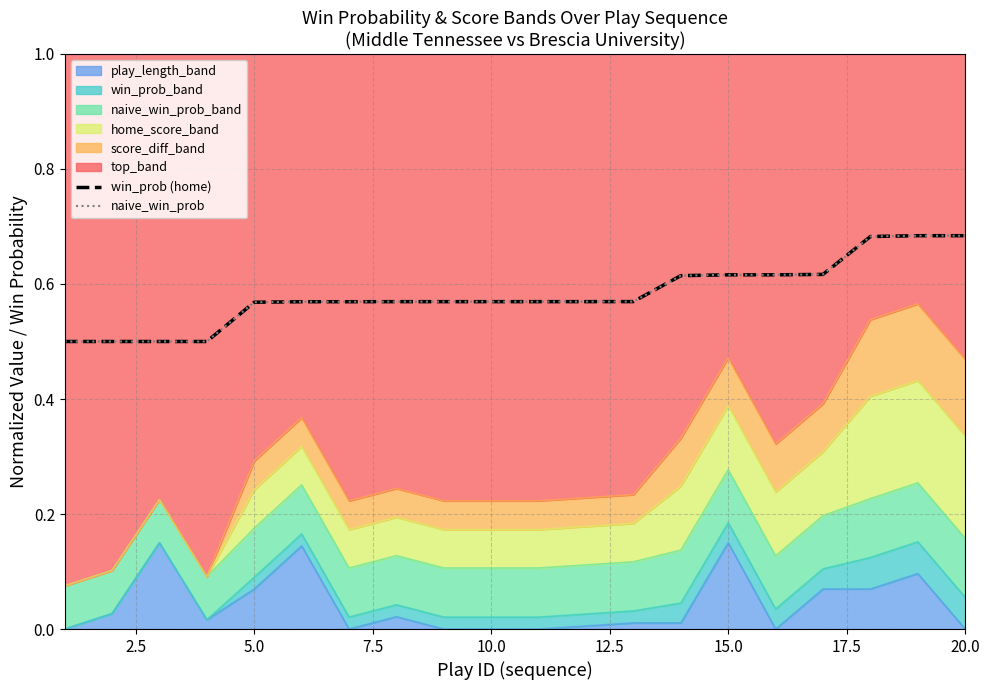

What is the highest value of the naive_win_prob series?

0.7